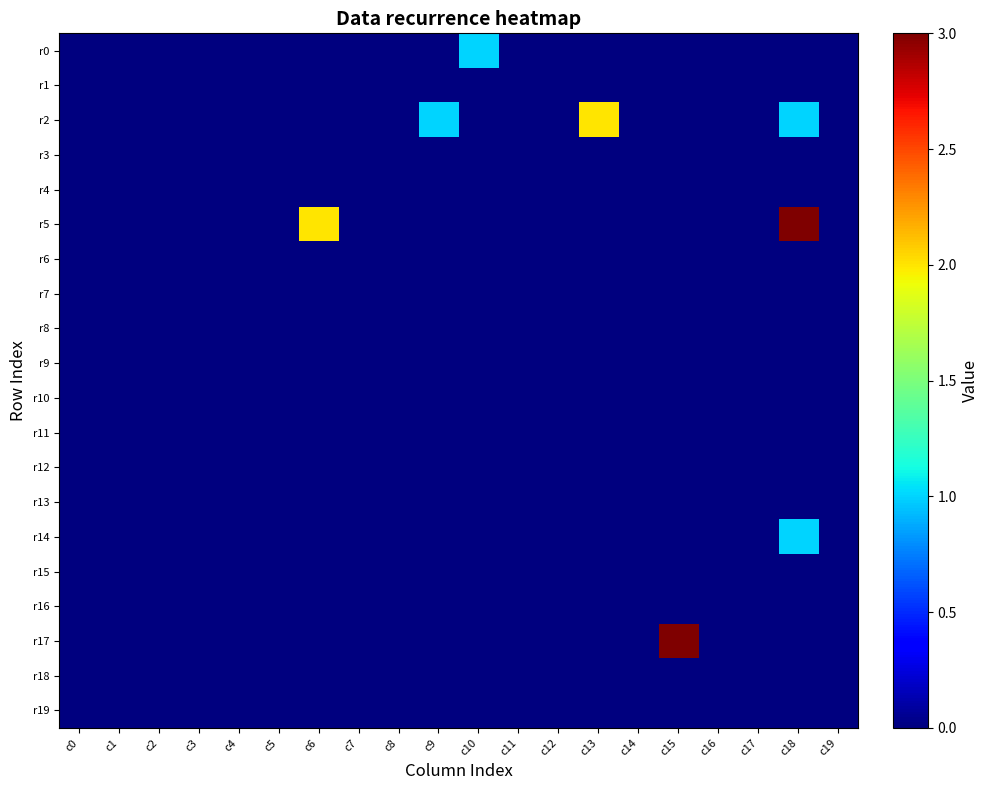

Count the number of data series in this chart.

20